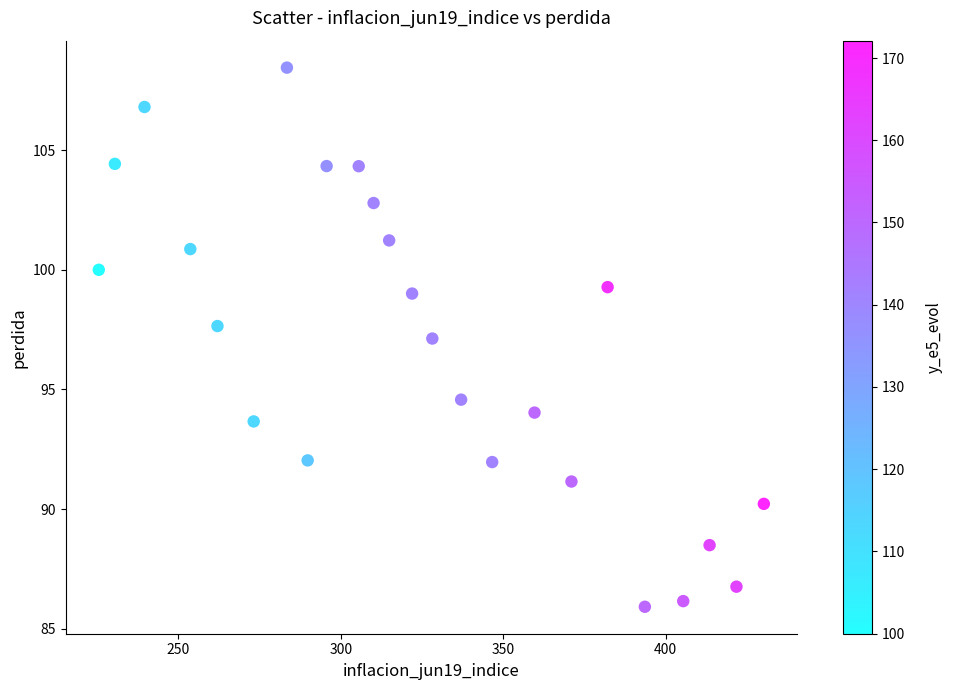

What is the range of X values (max minus min)?

204.7